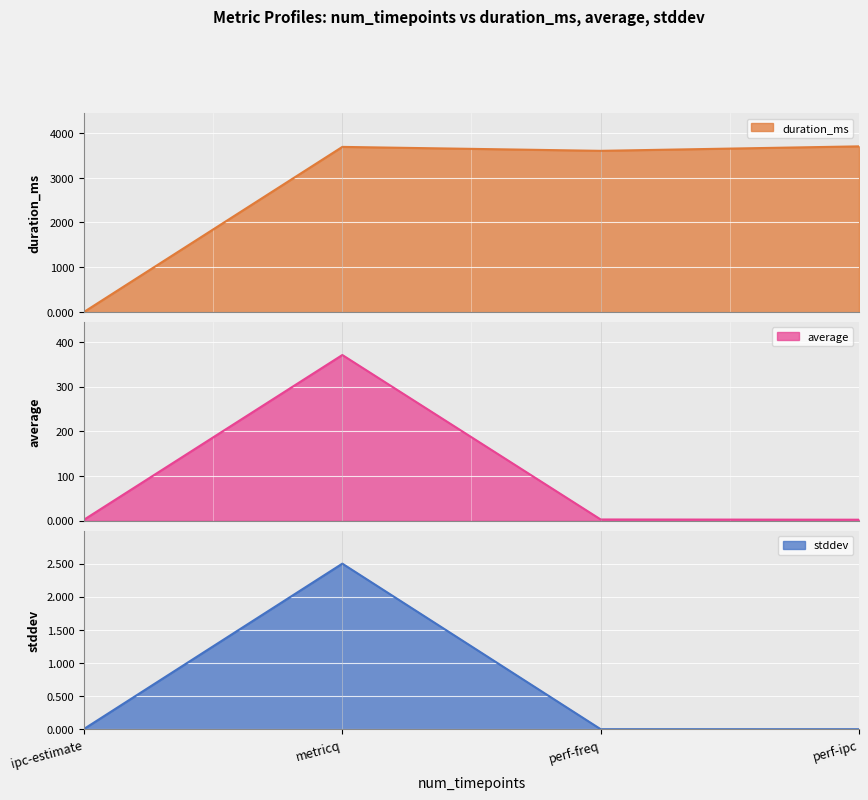

In duration_ms, how many points are lower than both neighbors (excluding endpoints)?

1